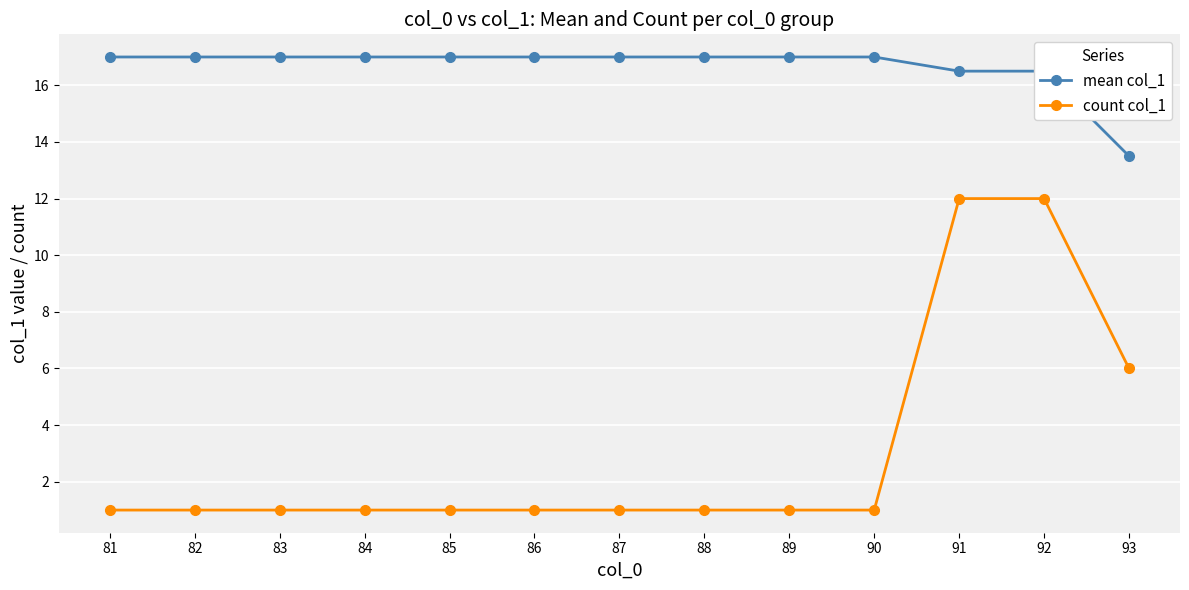

What is the sum of the count col_1 values at 89 and 84?

2.0